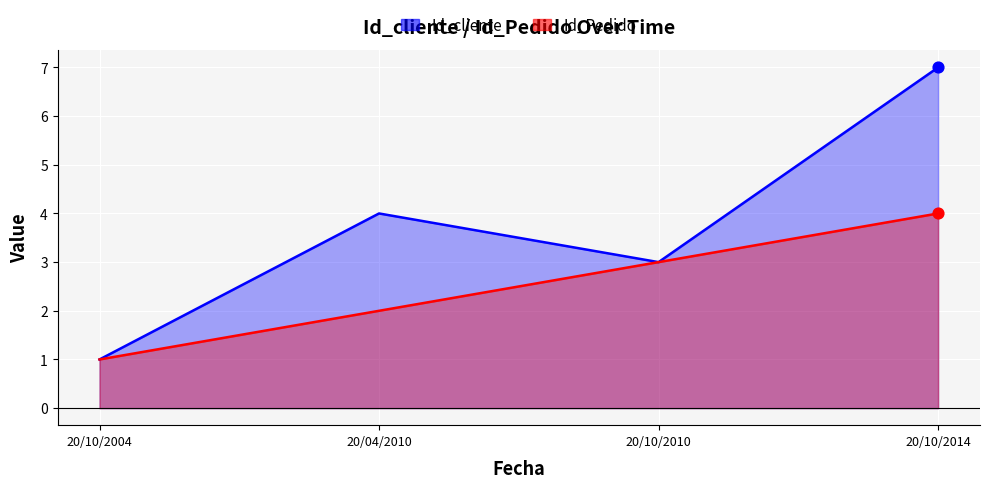

Is the value of Id_Pedido at 20/10/2010 greater than the value of Id_cliente at 20/04/2010?

No